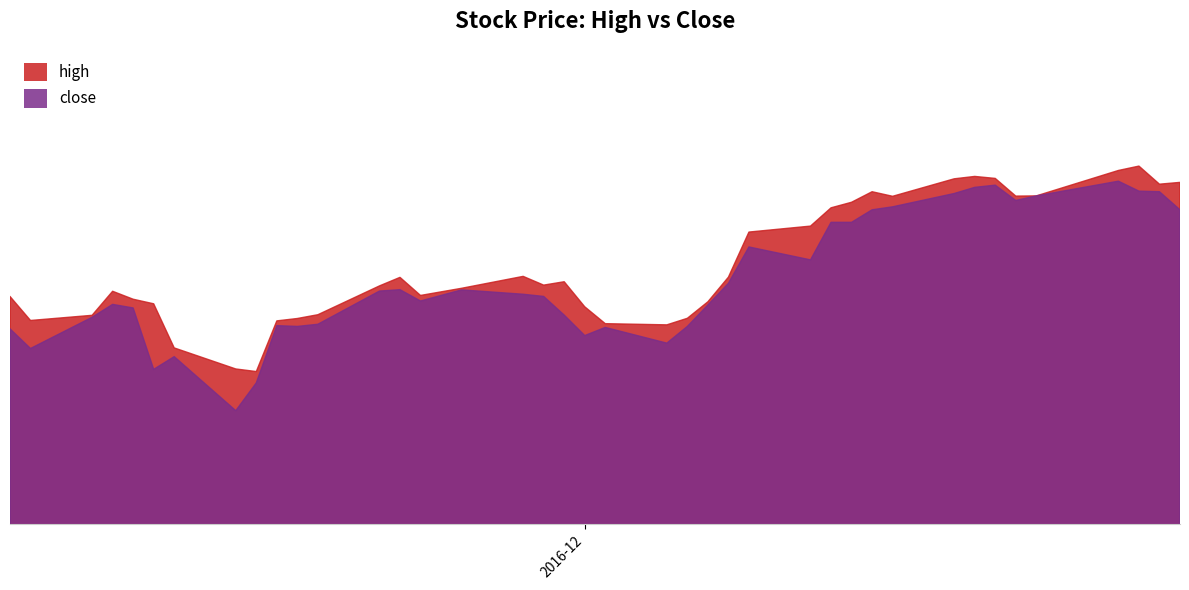

What is the difference between the second highest and minimum values in the close series?

11.3